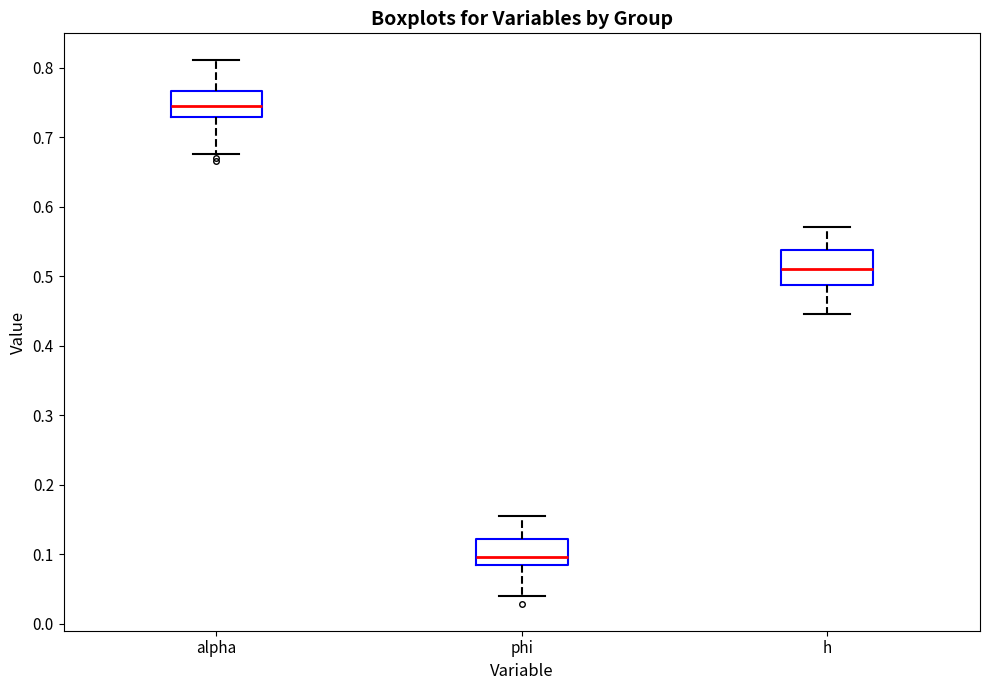

Reading left to right, transcribe this box plot: for each box, give where its median line is, the range the box spans, and where its two whiskers end, as read against the y-axis. The values are not printed on the chart, so give them approximately, as read against the axis.

alpha: median 0.75, box 0.73 to 0.77, whiskers 0.68 to 0.81
phi: median 0.10, box 0.09 to 0.12, whiskers 0.04 to 0.15
h: median 0.51, box 0.49 to 0.54, whiskers 0.45 to 0.57